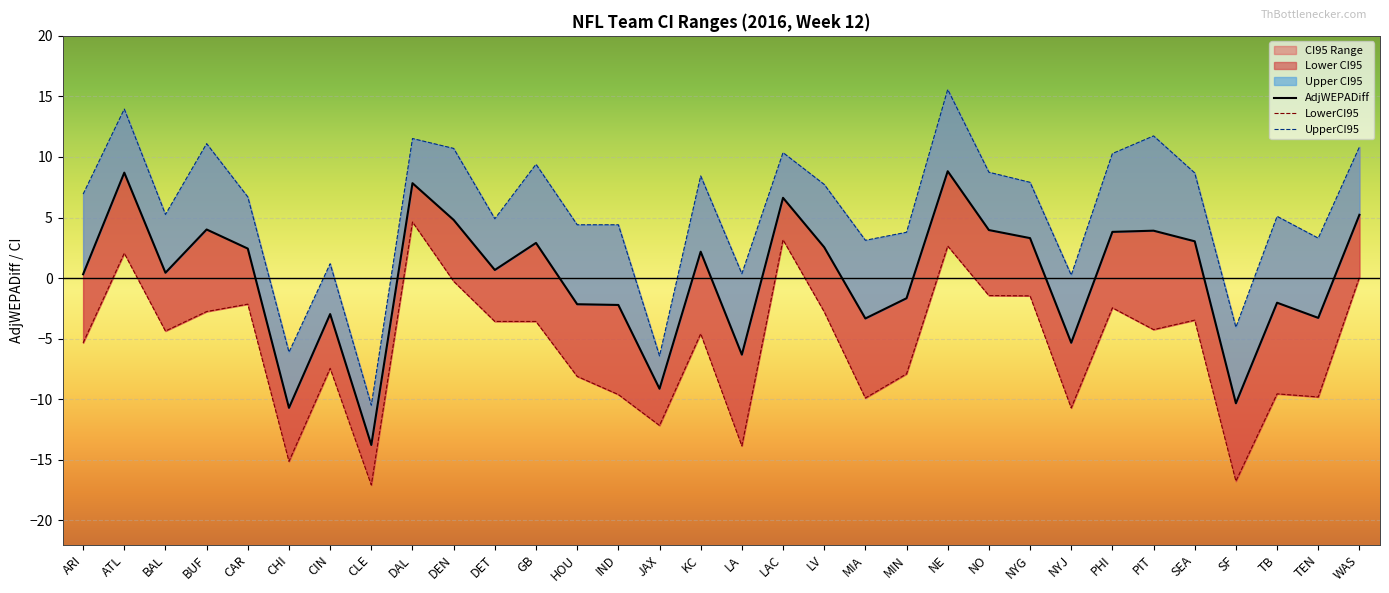

True or false: UpperCI95 and LowerCI95 cross at least once.

False